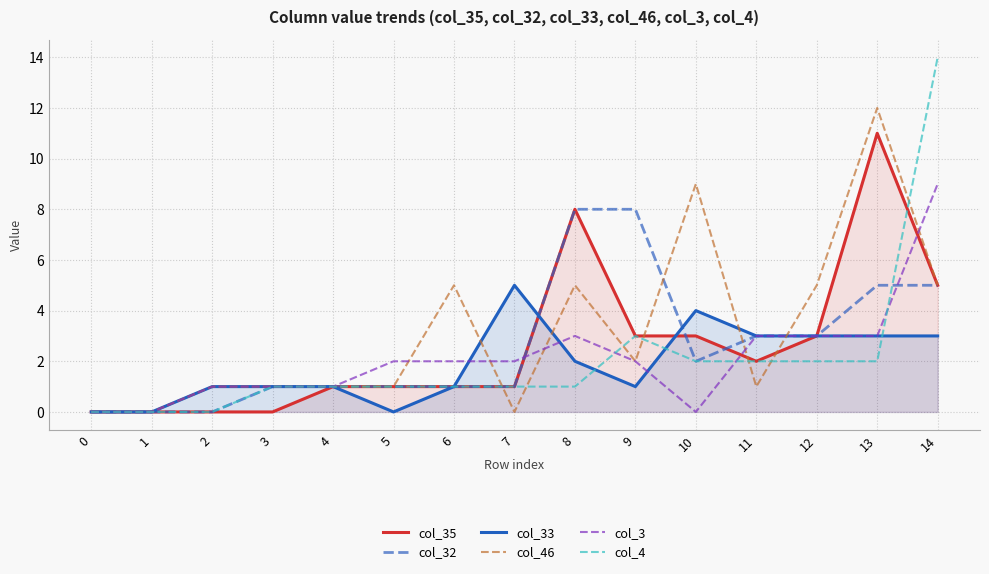

How many positive values does the col_35 series have?

11